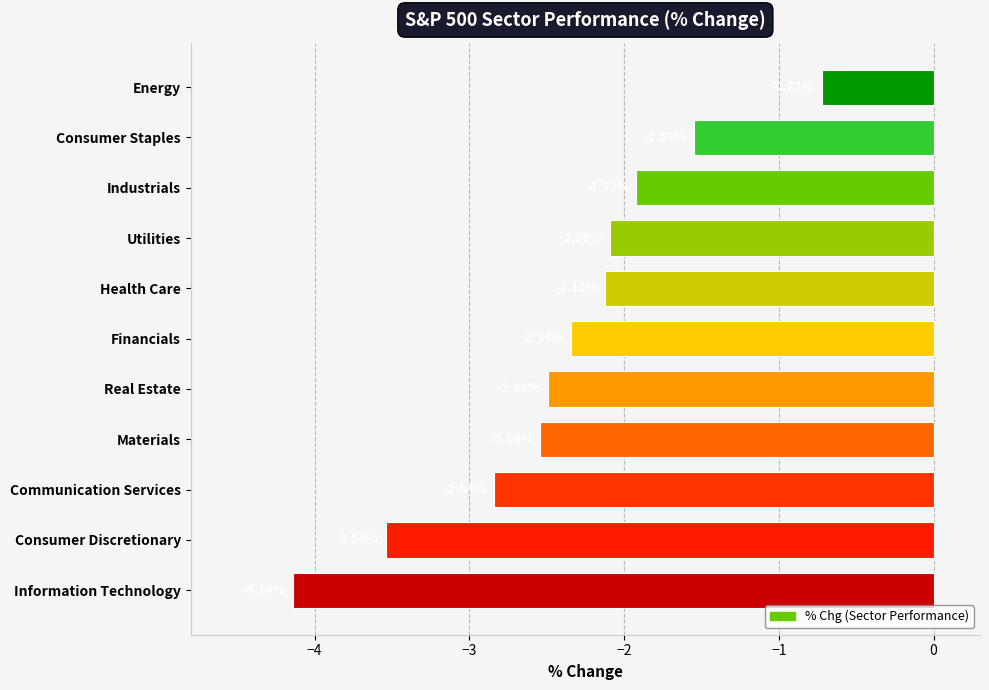

Rank the categories by value from lowest to highest.

Information Technology, Consumer Discretionary, Communication Services, Materials, Real Estate, Financials, Health Care, Utilities, Industrials, Consumer Staples, Energy